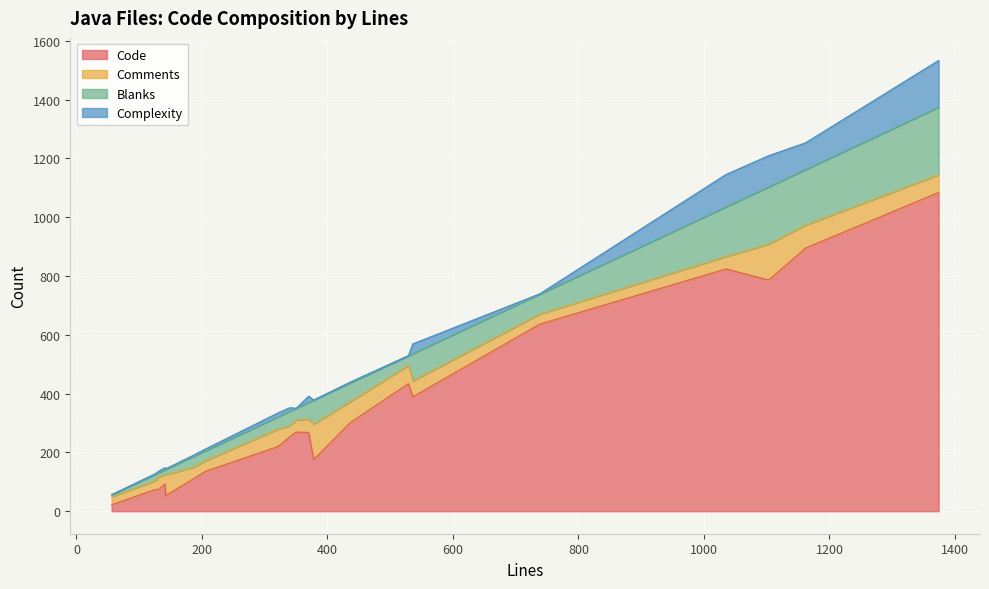

How many lines are shown in the chart?

4